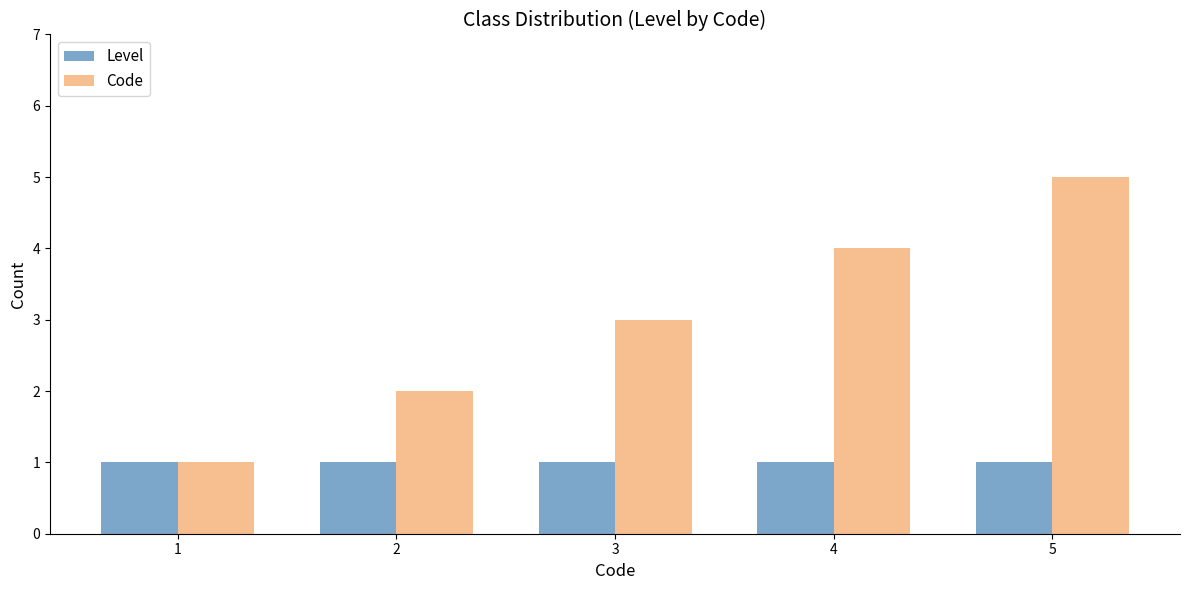

Which category has the highest value across all series?

5